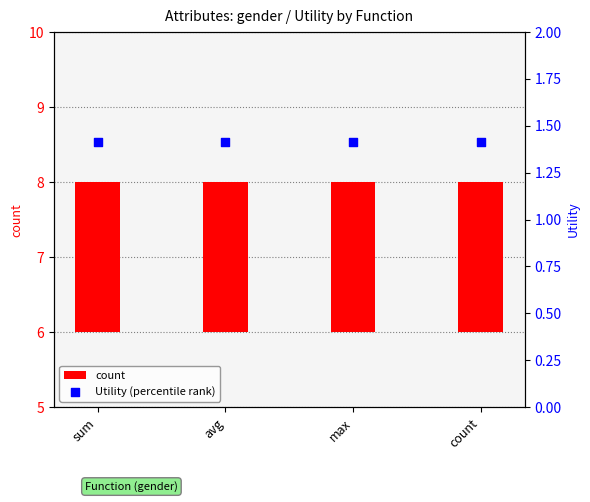

Which series reaches the minimum Y coordinate?

Utility (percentile rank)